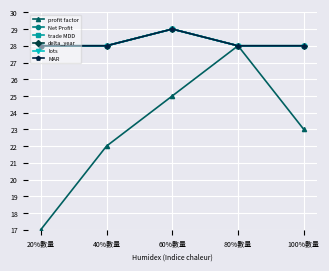

What is the greatest value displayed?

29